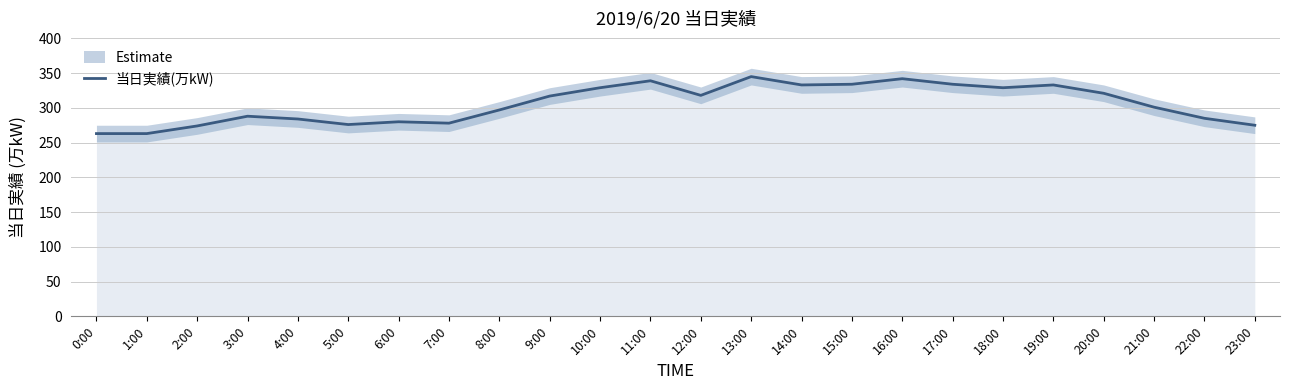

What is the smallest value displayed?

263